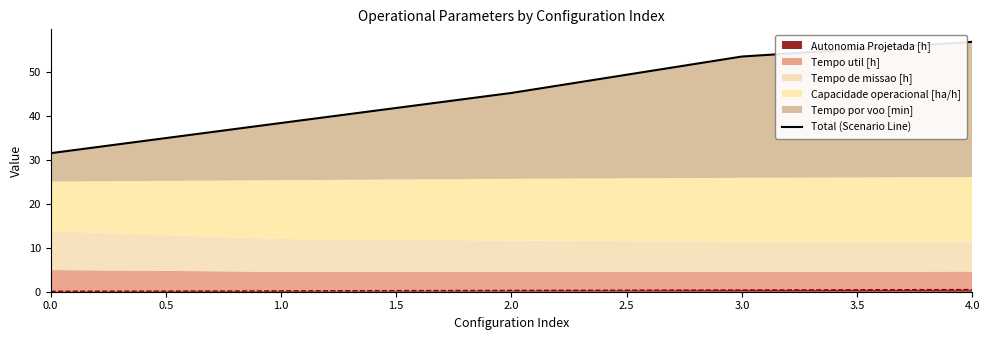

True or false: Autonomia Projetada [h] has a value of 0.5 at 4.0.

True